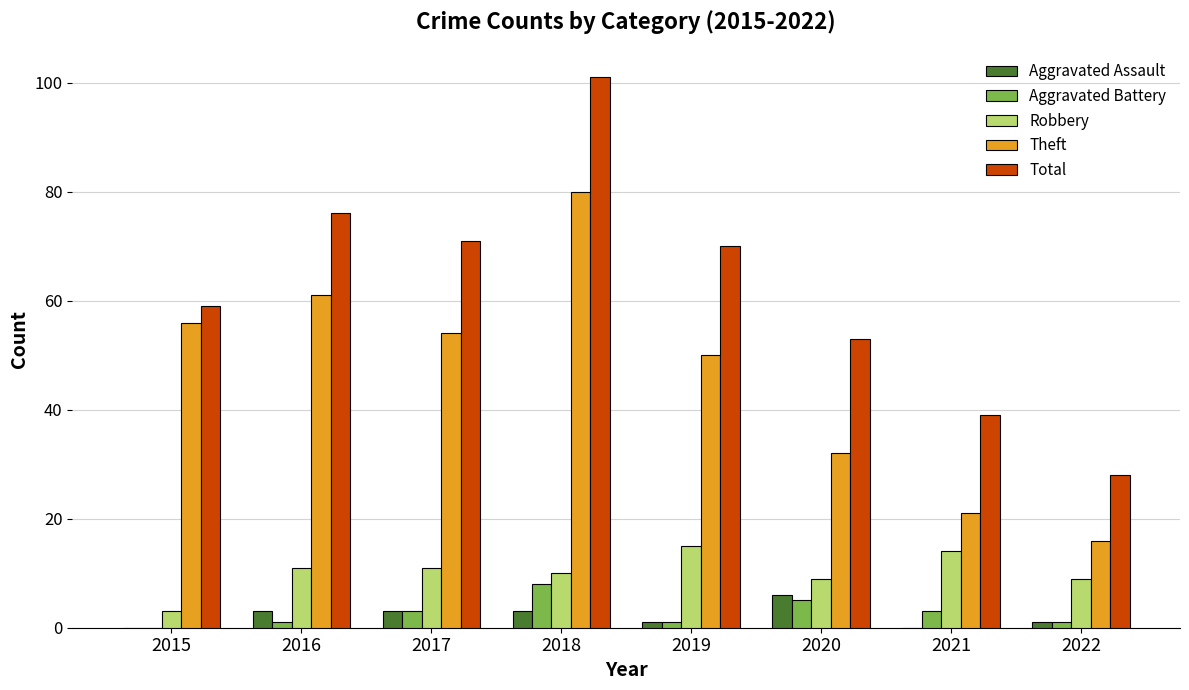

Which category has the highest value in the Theft series?

2018